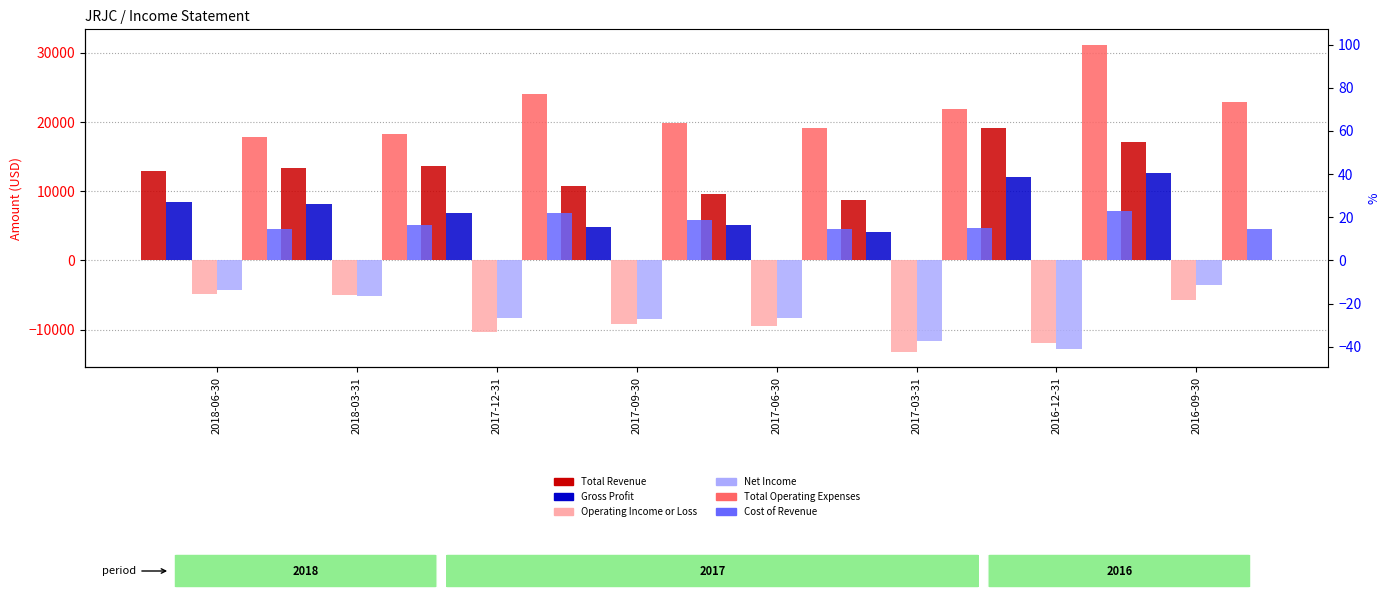

The value of Gross Profit at 2016-09-30 is 12600. True or false?

True